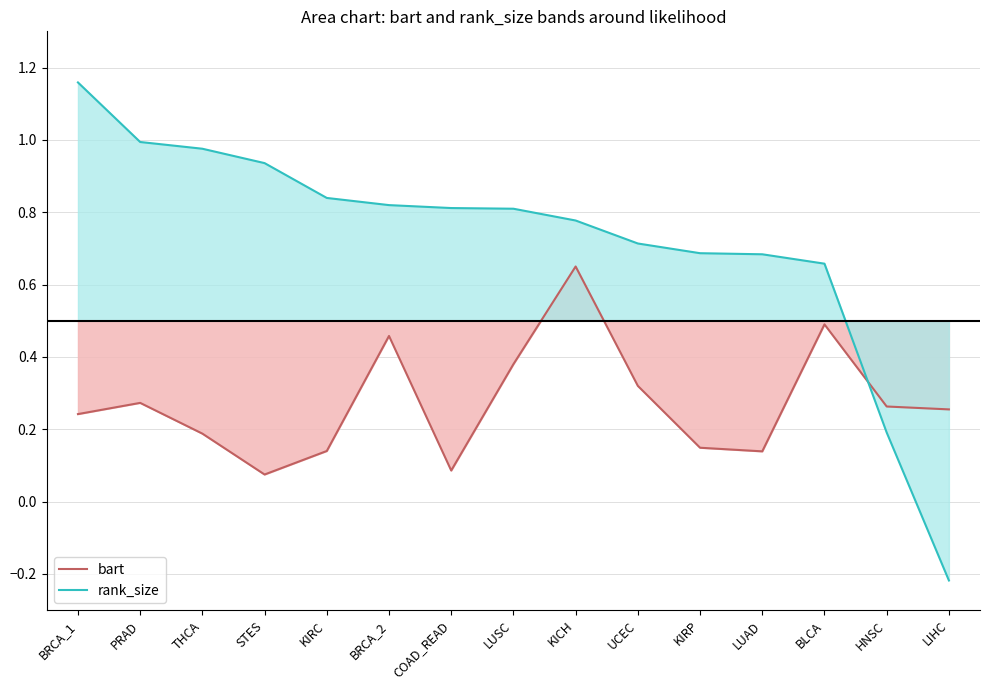

Does the chart display data point markers on the line(s)?

No